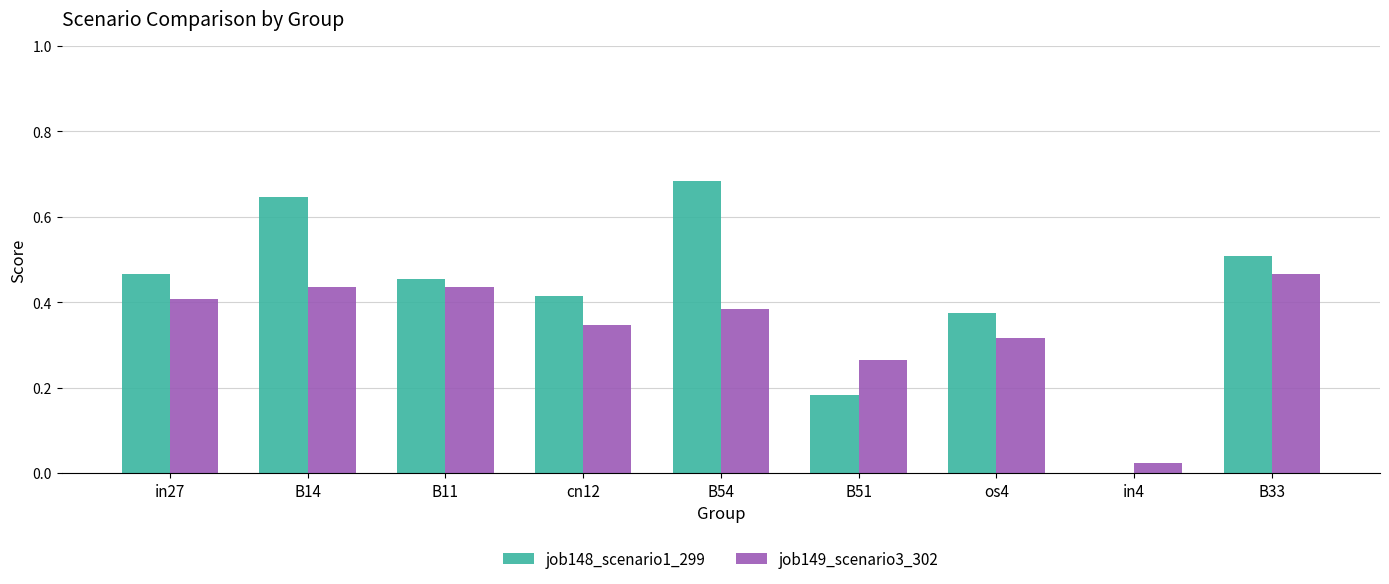

Is it true that job149_scenario3_302 equals 0.6 at cn12?

False